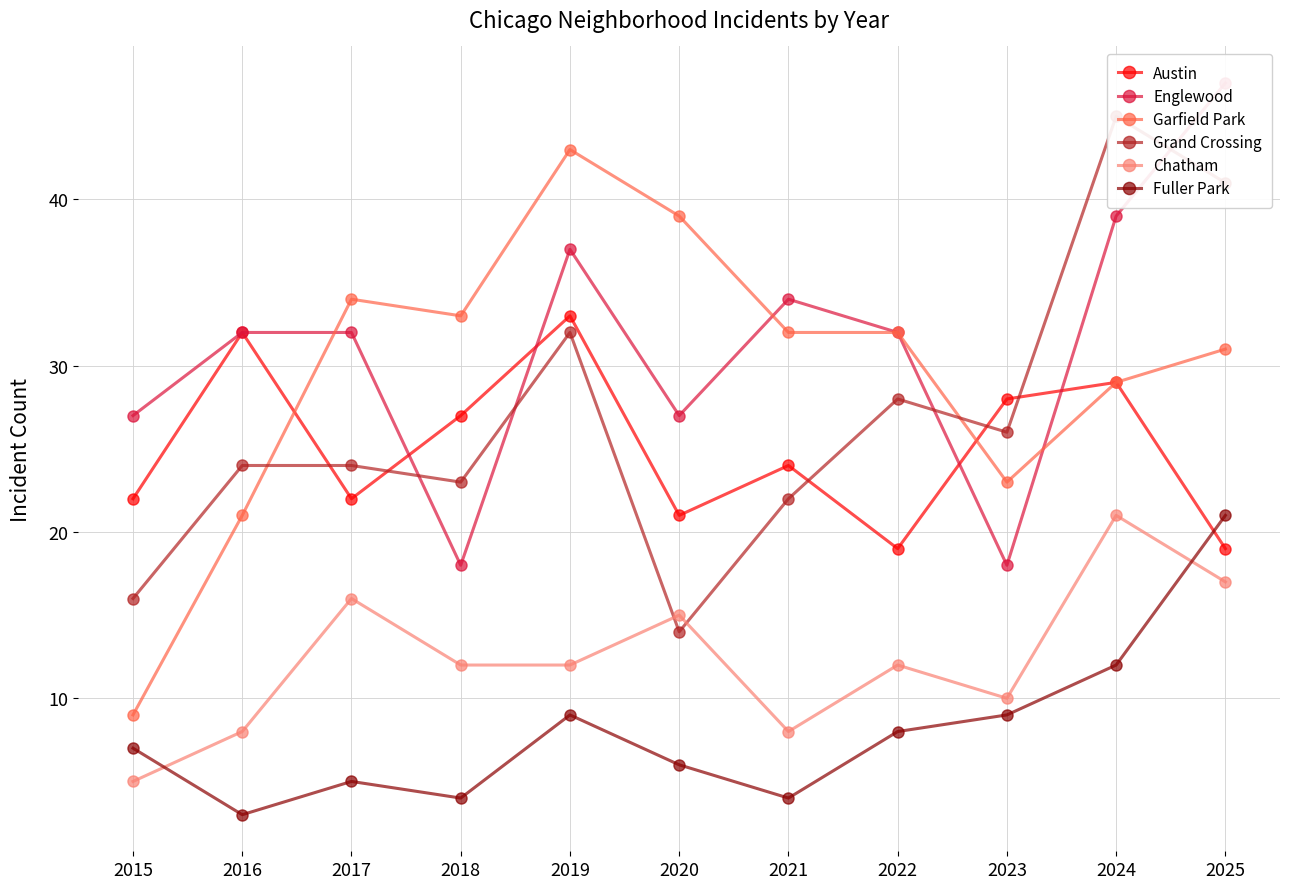

How many lines are shown in the chart?

6